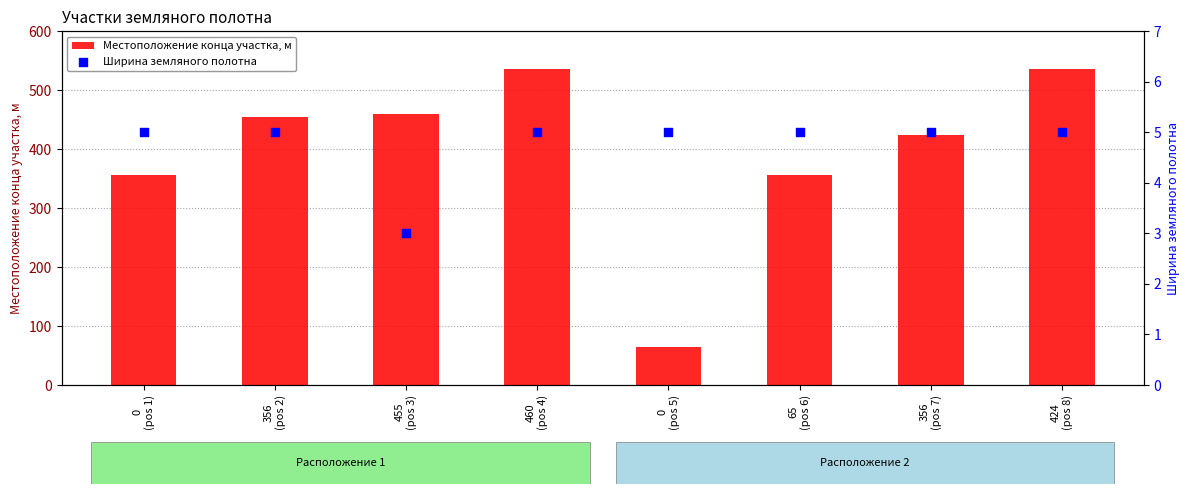

Which series has the largest total across all categories?

Местоположение конца участка, м